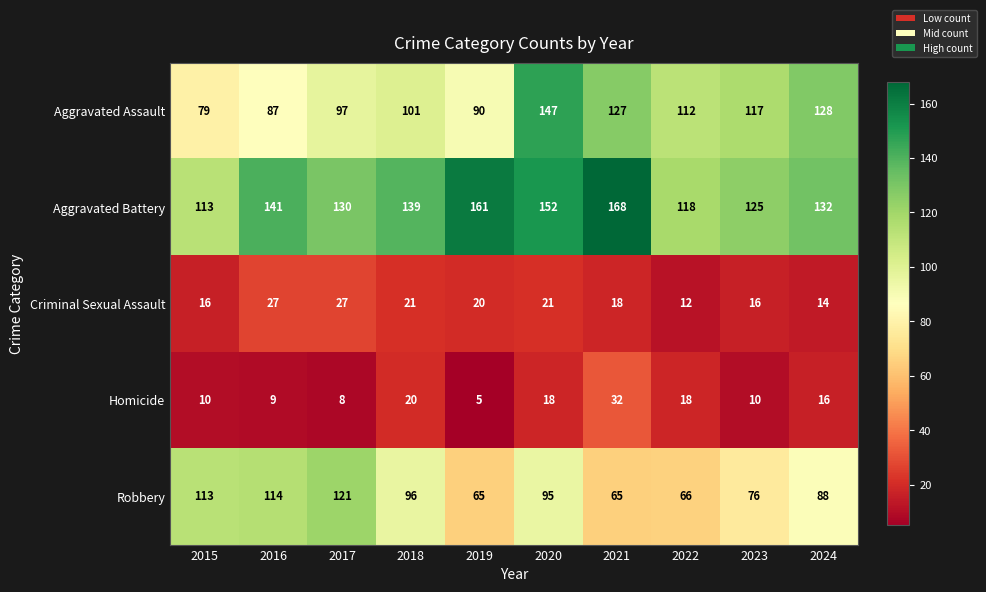

Which series has the largest total across all categories?

Aggravated Battery